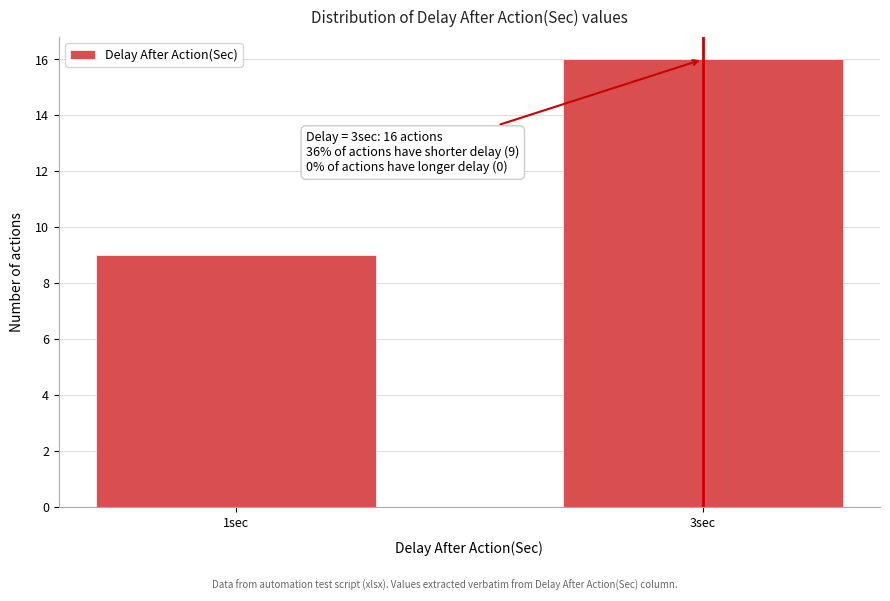

Reading right to left, transcribe all the data shown in this chart.

3sec=16	1sec=9